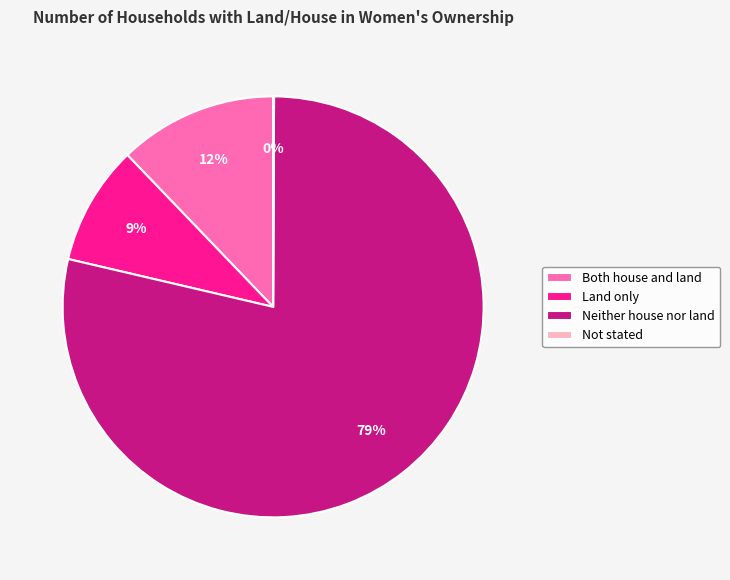

The Land only slice represents 9% of the pie. True or false?

True